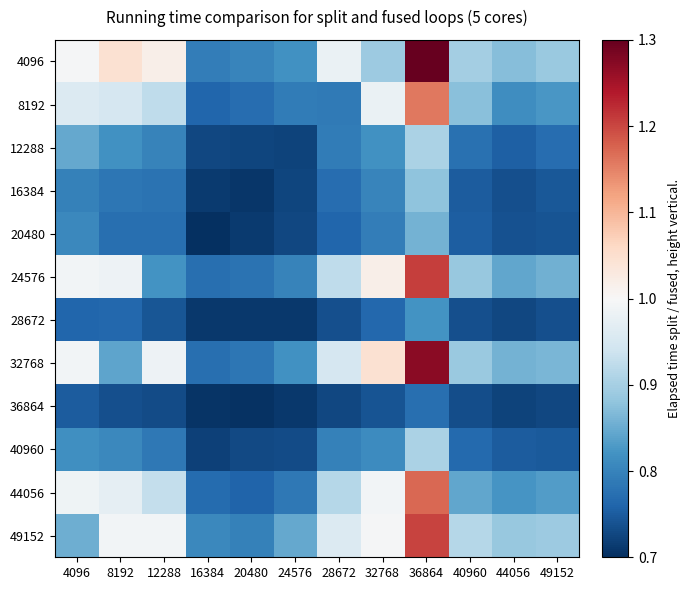

At how many categories does at least one series exceed 1?

4